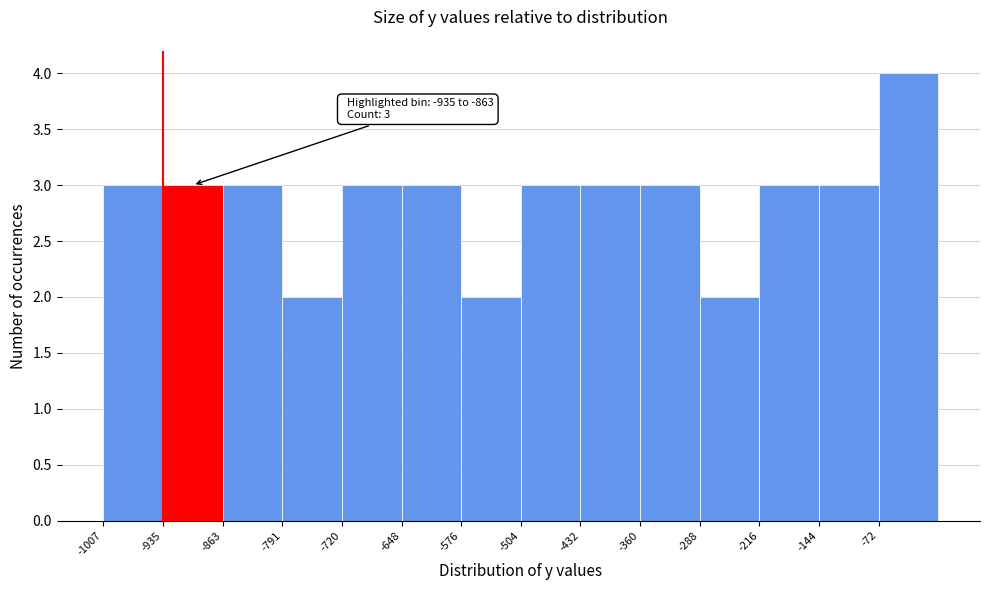

Which range on the x-axis has the tallest bar?

-70 to 0